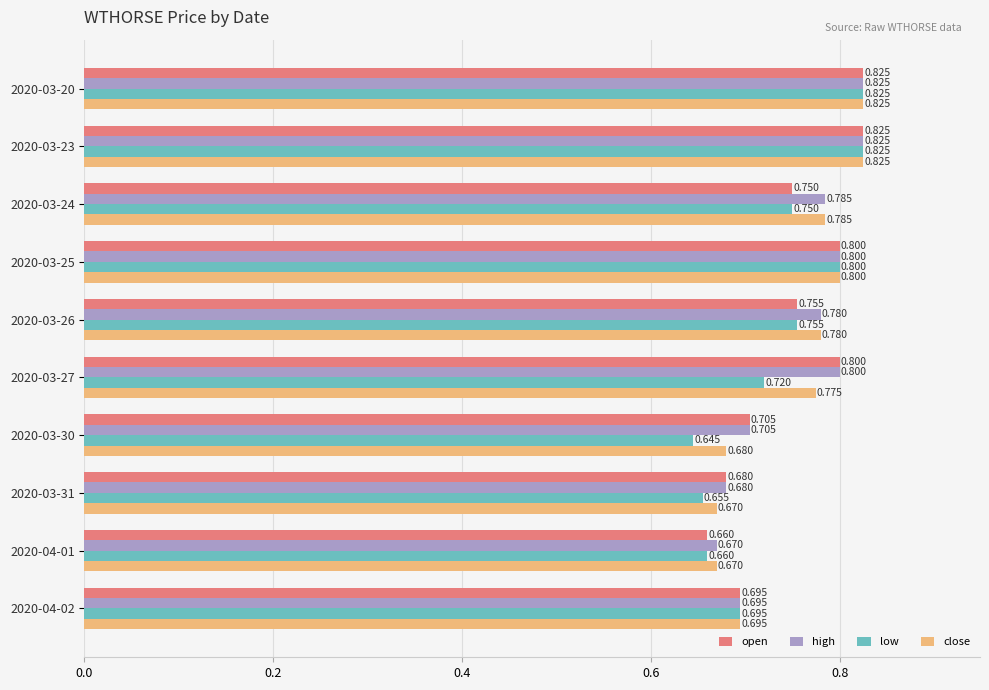

Which series has the largest total across all categories?

high